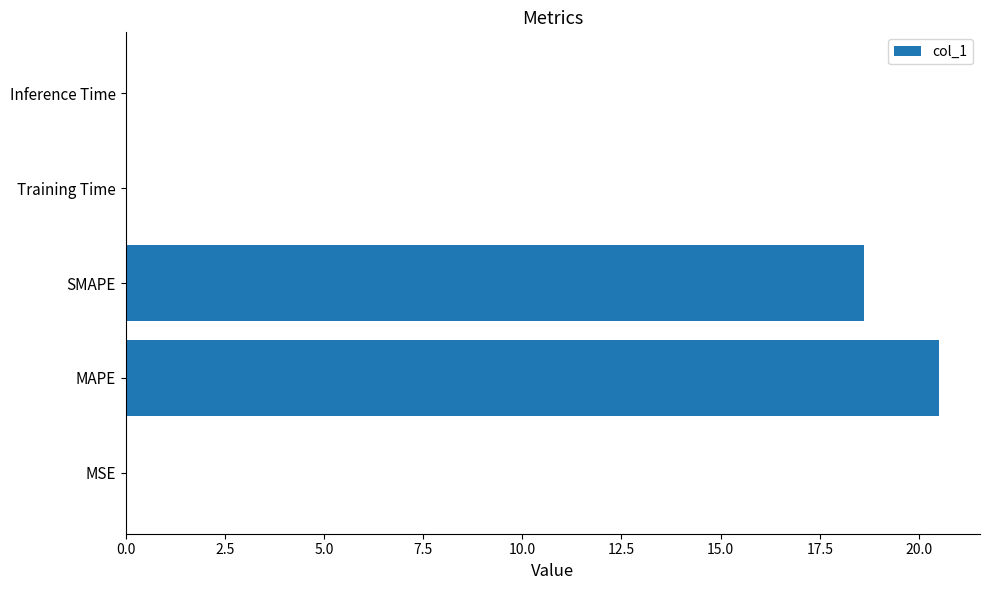

What is the sum of all values?

39.1